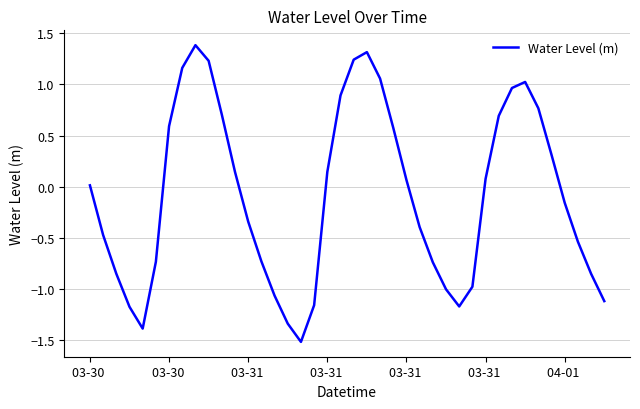

What is the difference between the maximum and minimum values?

2.9